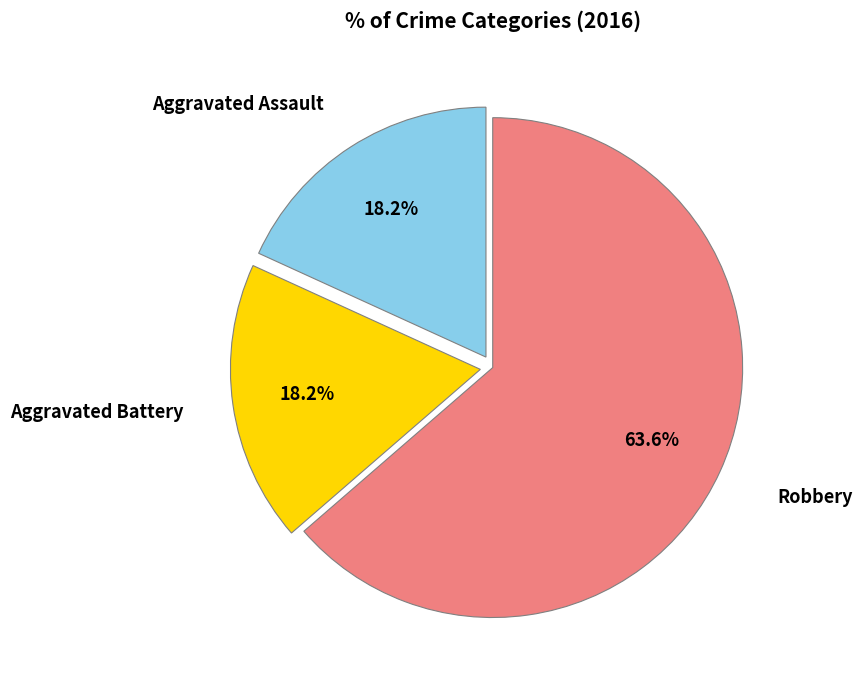

To the nearest percent, what is the average slice percentage?

33%